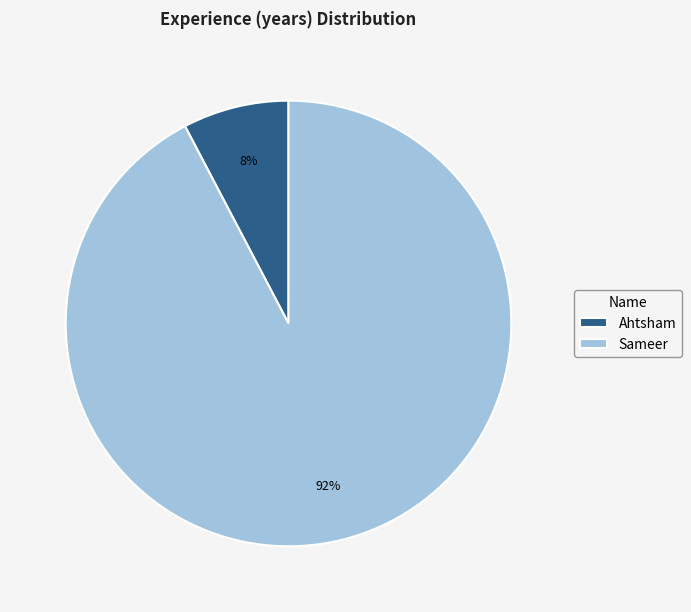

Between Ahtsham and Sameer, which is larger?

Sameer